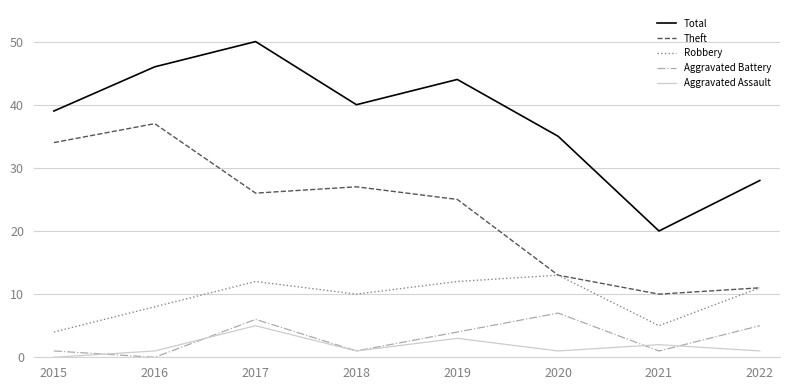

Which series changed the most between 2015 and 2020?

Theft